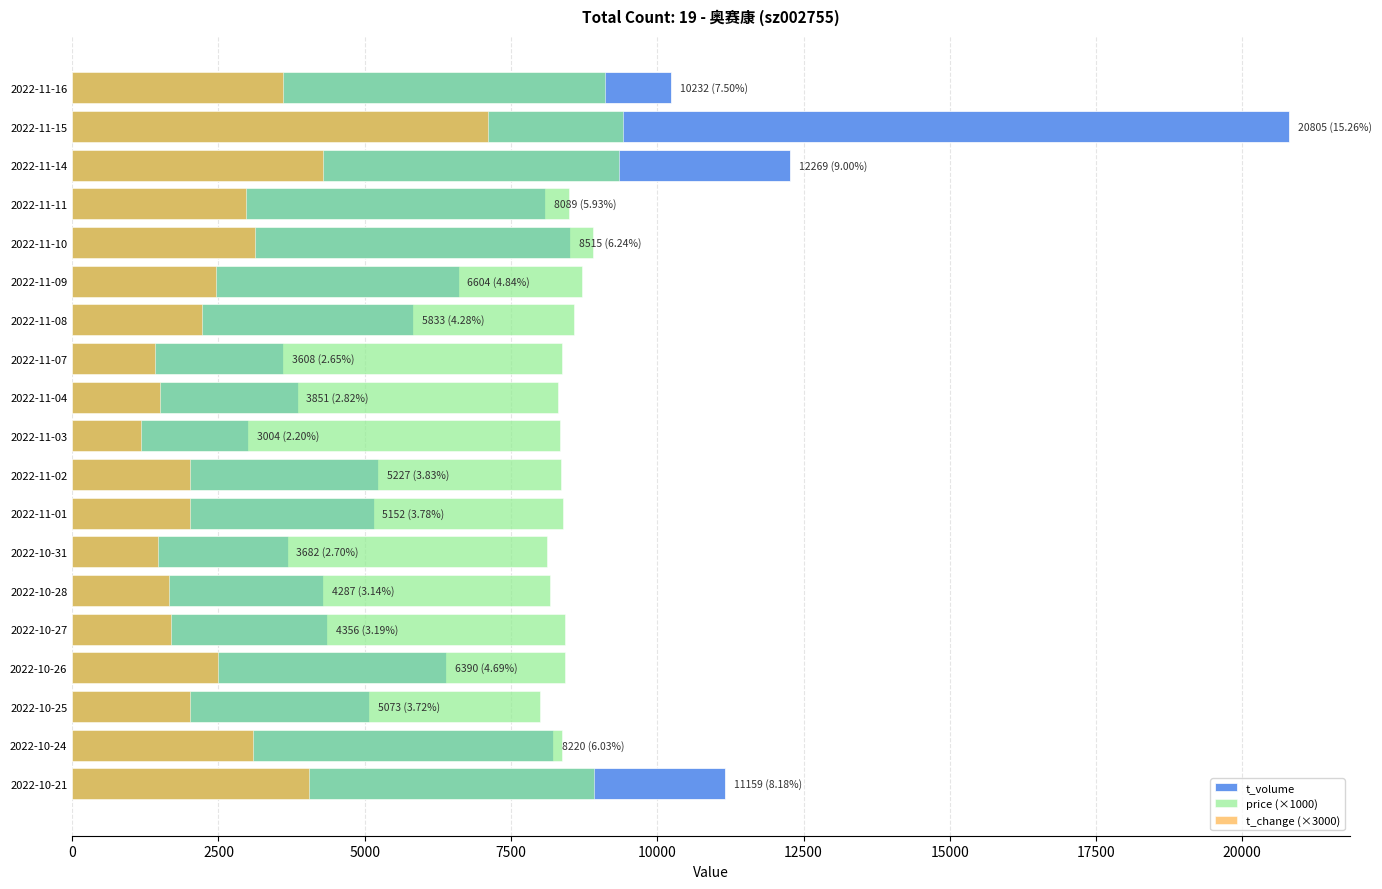

What are all the series names shown in the legend?

t_volume, price (×1000), t_change (×3000)